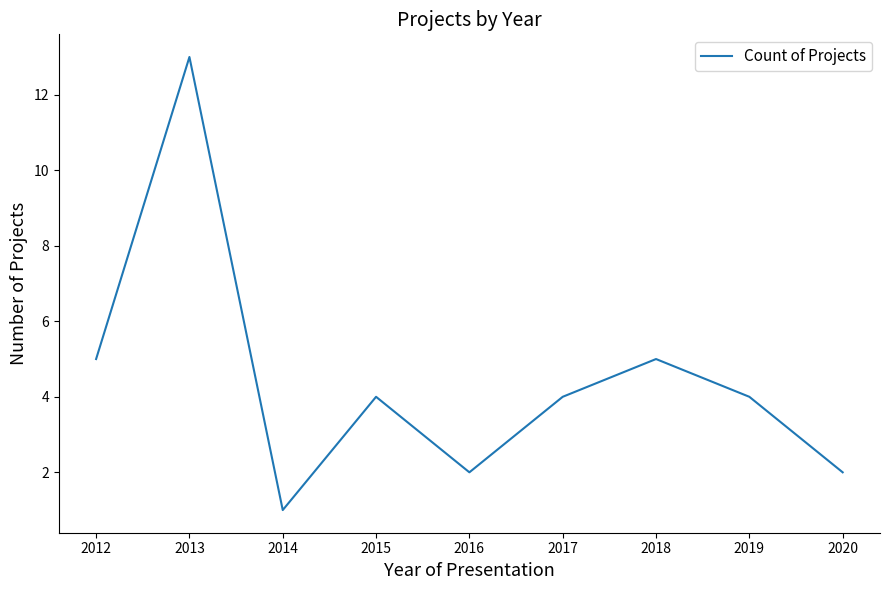

What is the difference between the values at 2016 and 2017?

2